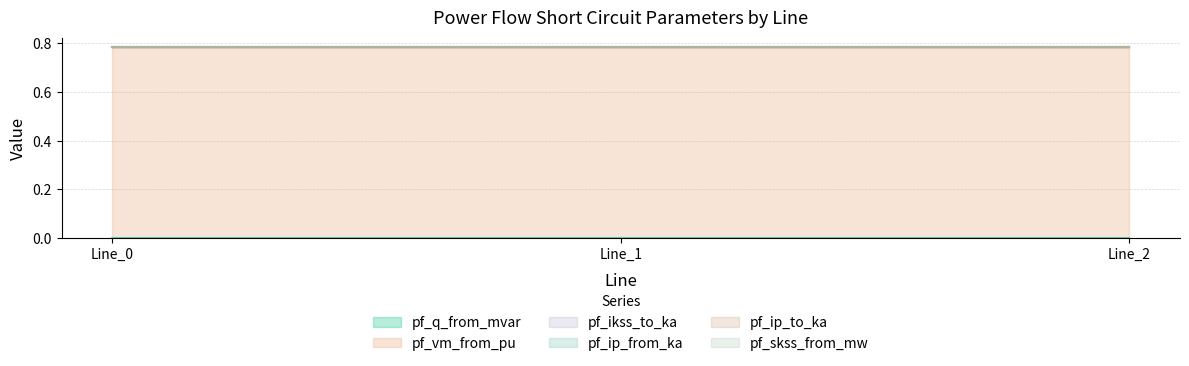

Which series has the largest total across all categories?

pf_vm_from_pu